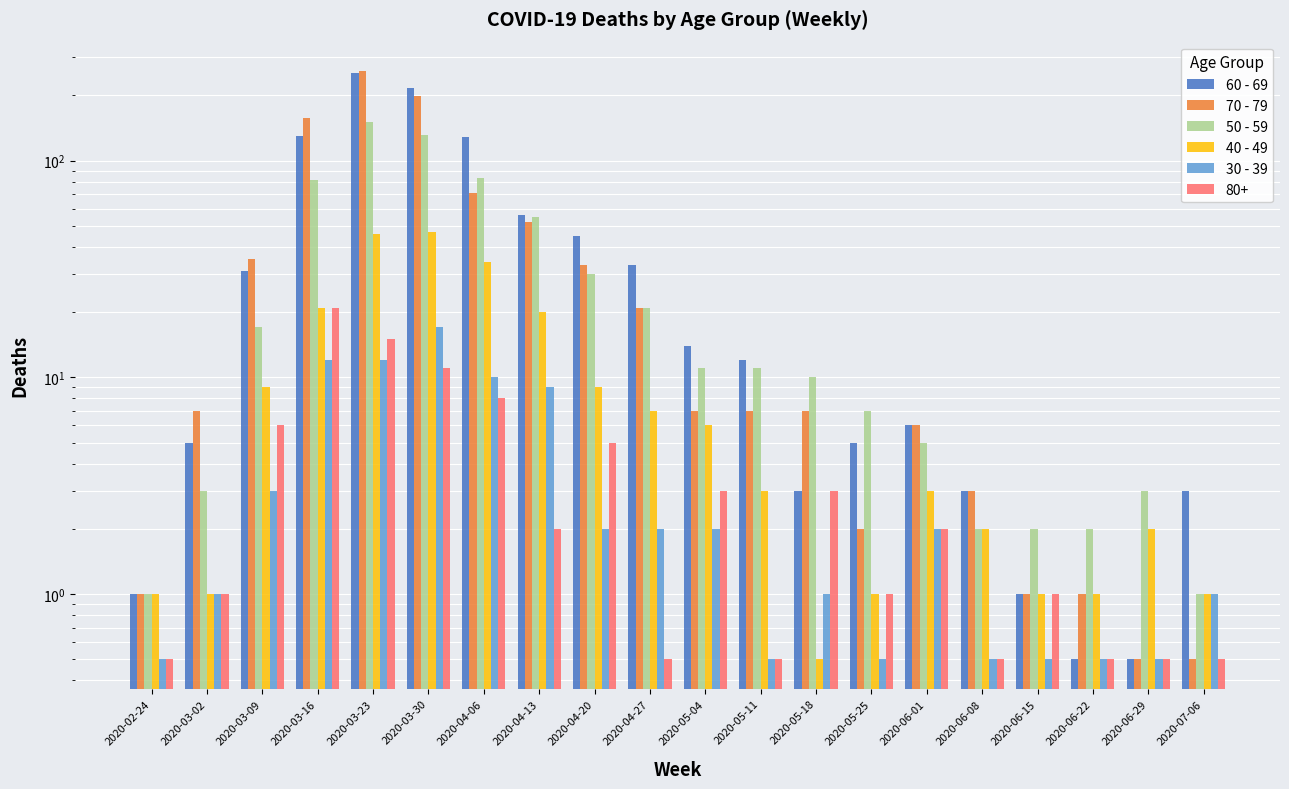

What is the label of the 5th bar from the right?

2020-06-08